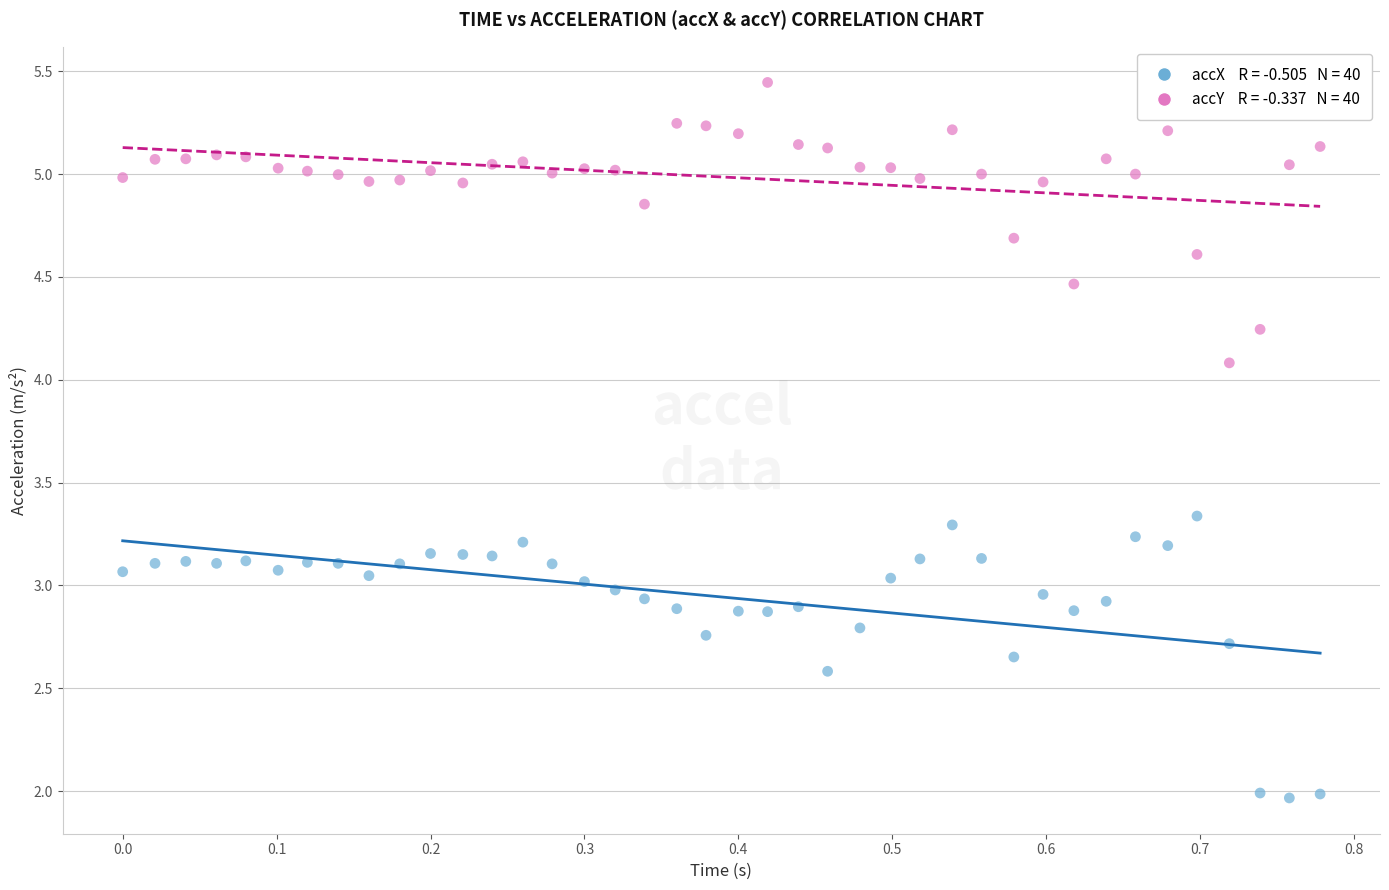

Across all data points, what is the range of Y values (max minus min)?

3.5